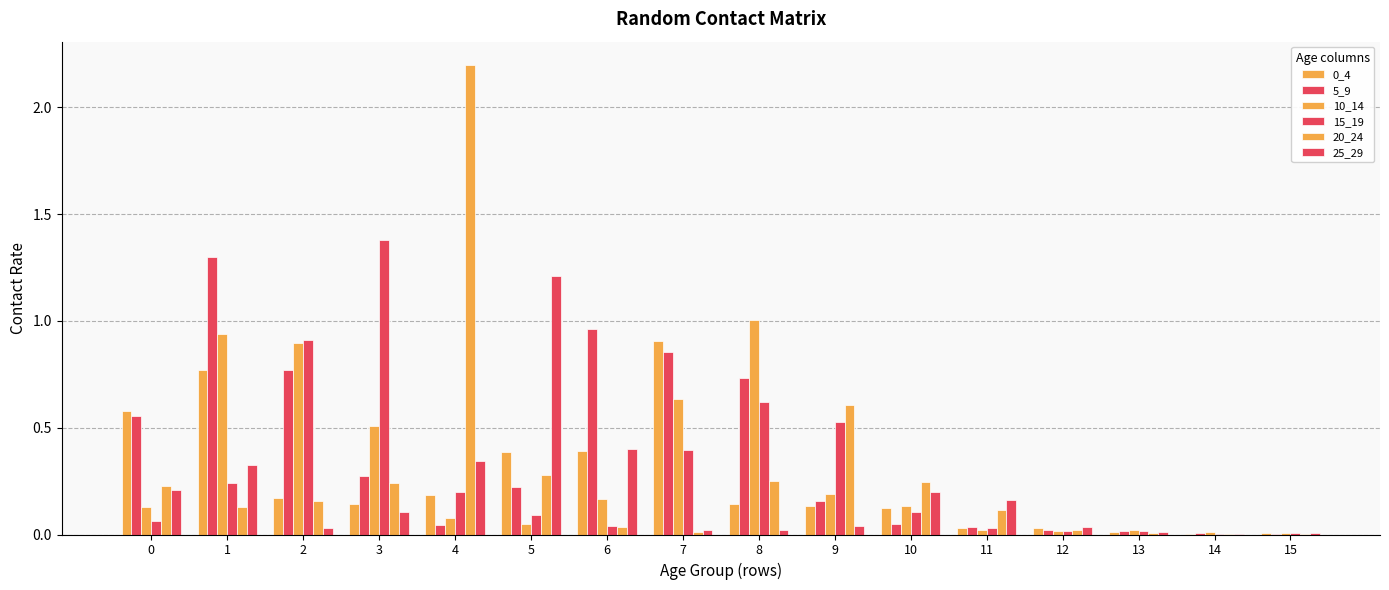

Does the chart contain stacked bars?

No